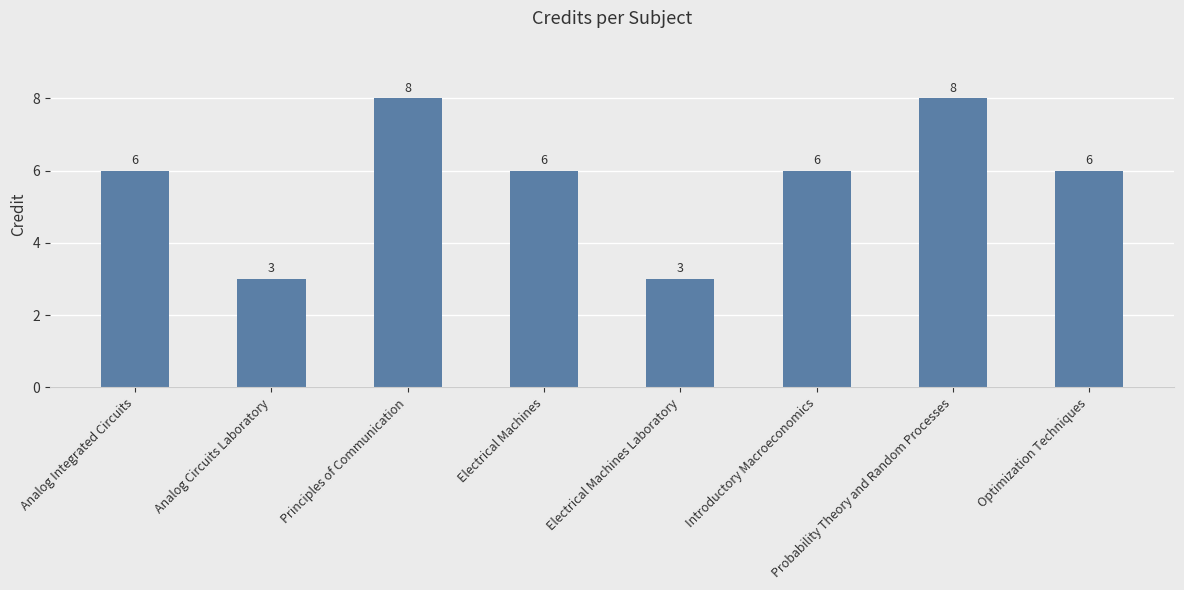

What is the greatest value displayed?

8